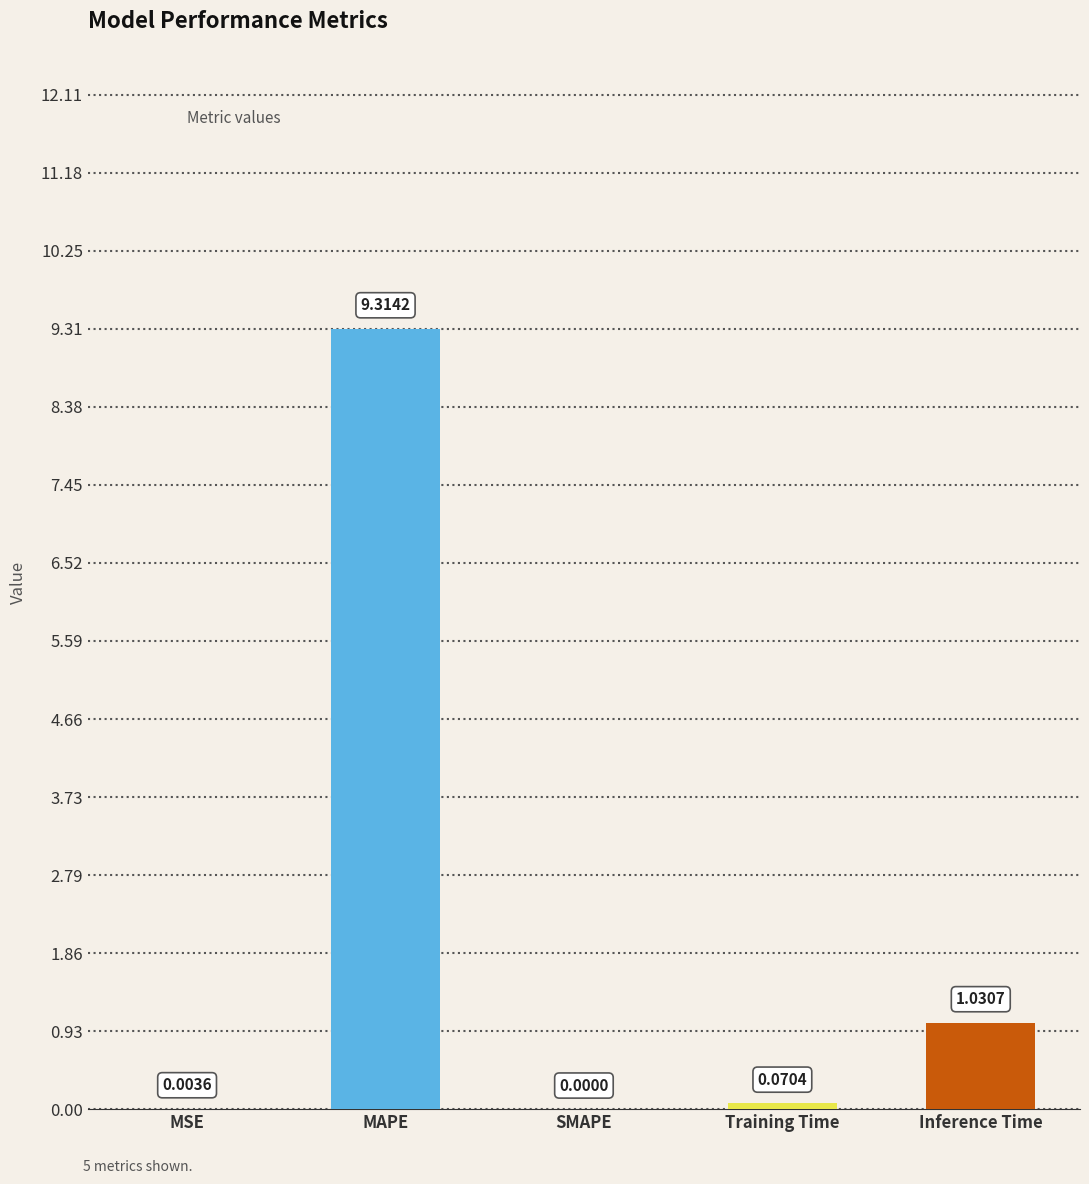

Count the number of categories in the chart.

5